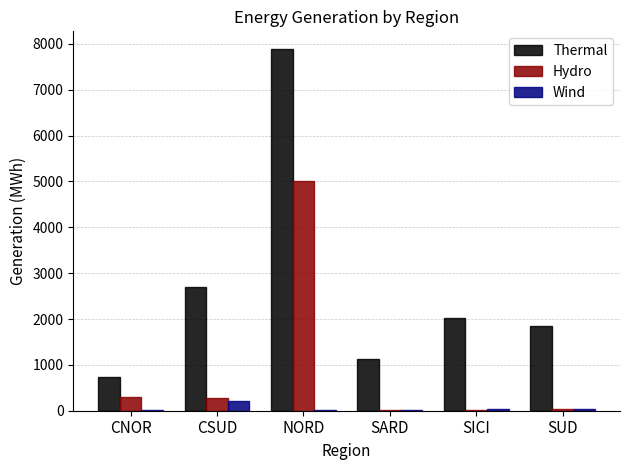

True or false: Thermal has a value of 404 at CNOR.

False